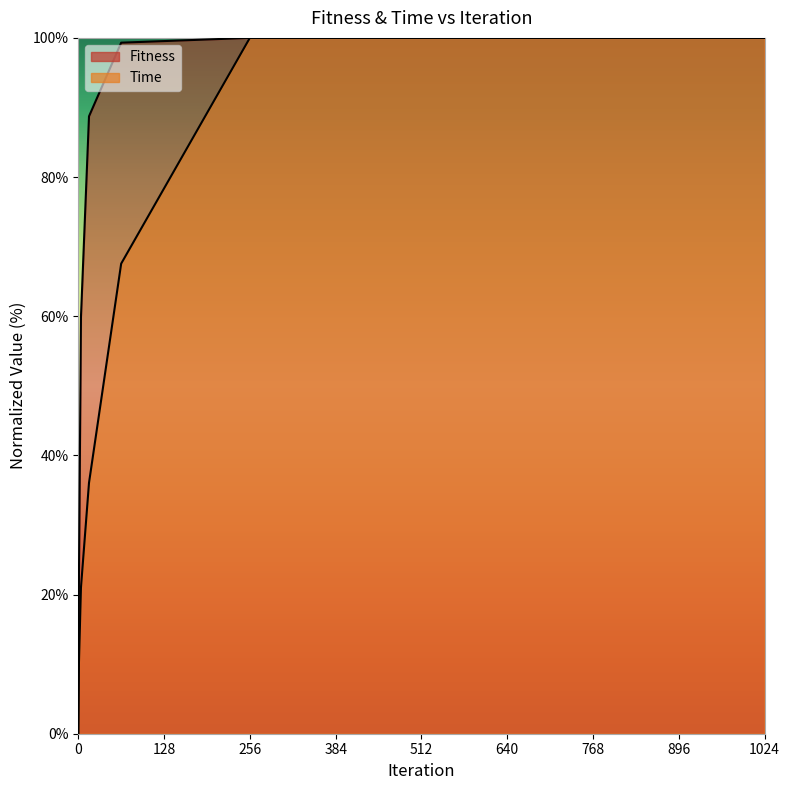

How many series are shown in this chart?

2